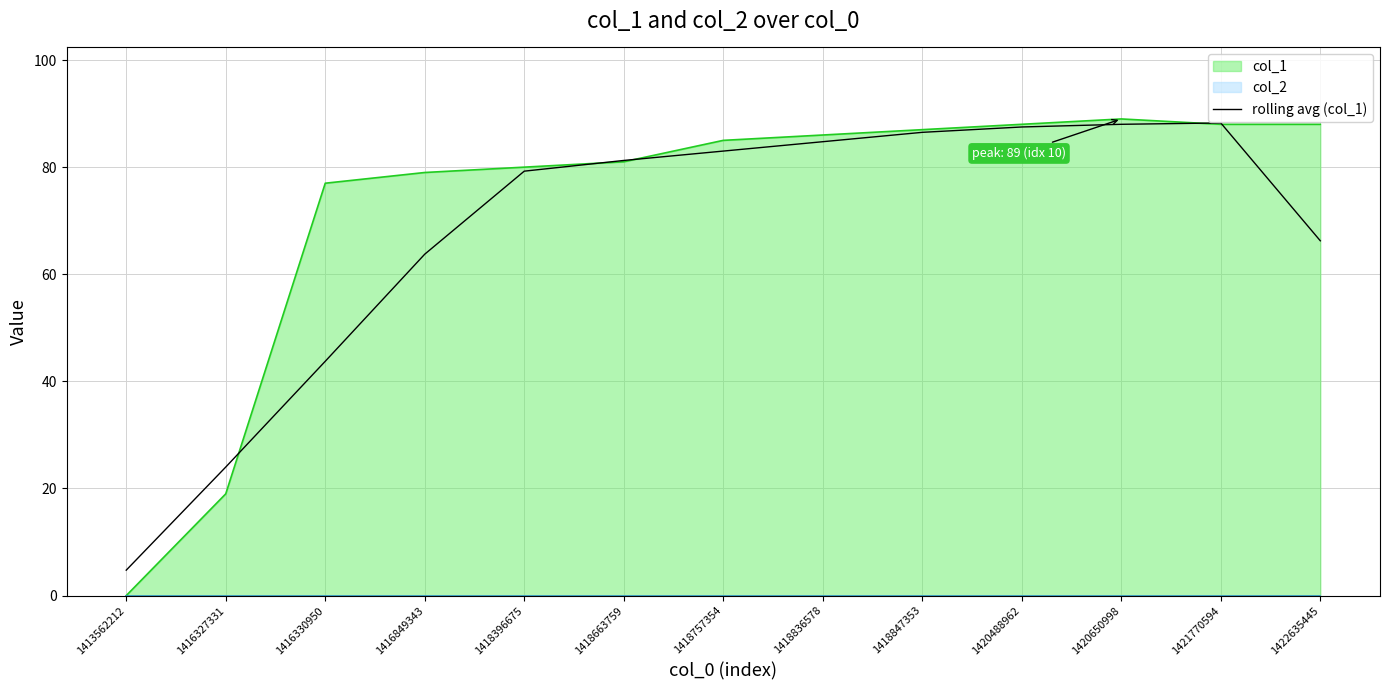

How many interior local peaks (higher than both neighbors) does the data have?

1